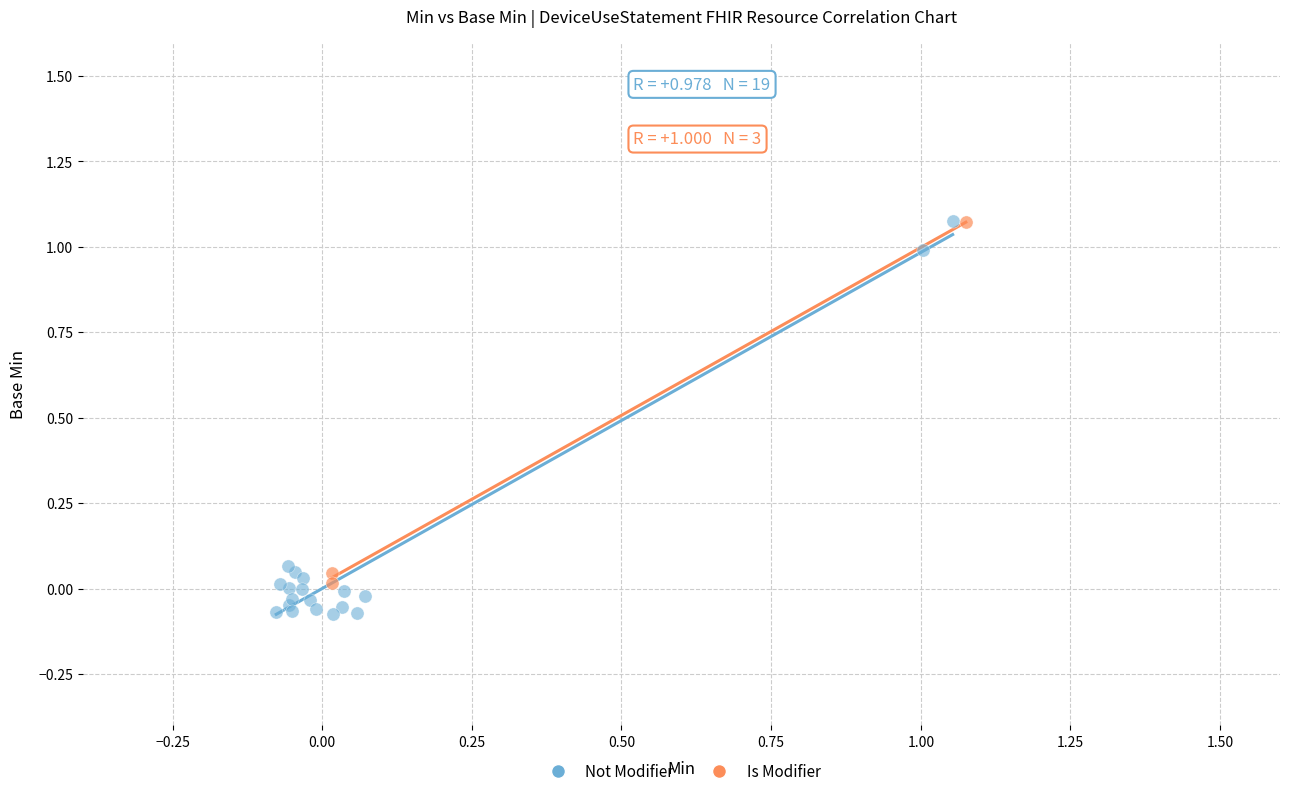

Which series has the widest spread of Y values?

Not Modifier